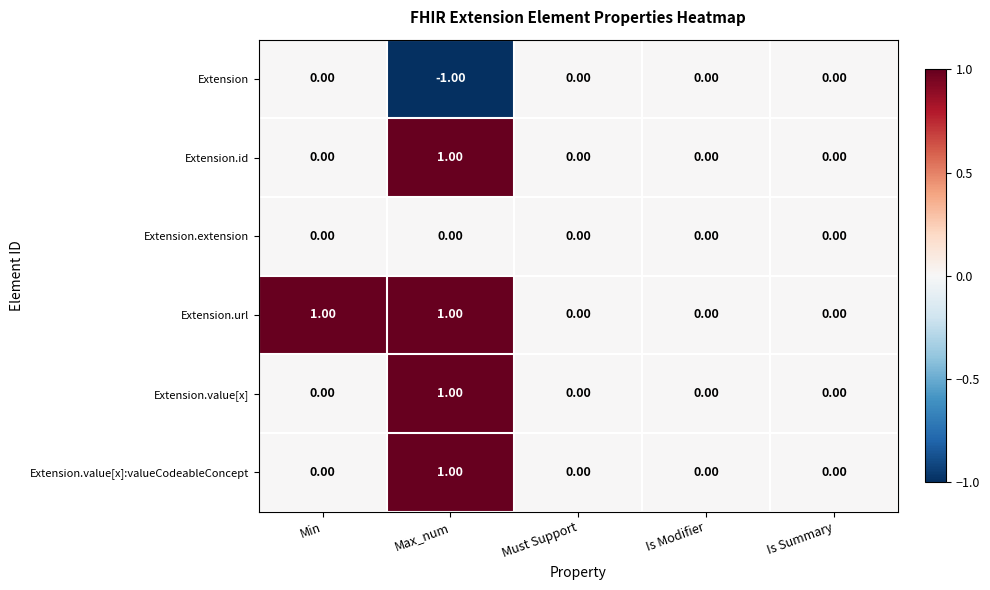

Which series changed the most between Min and Is Summary?

Extension.url